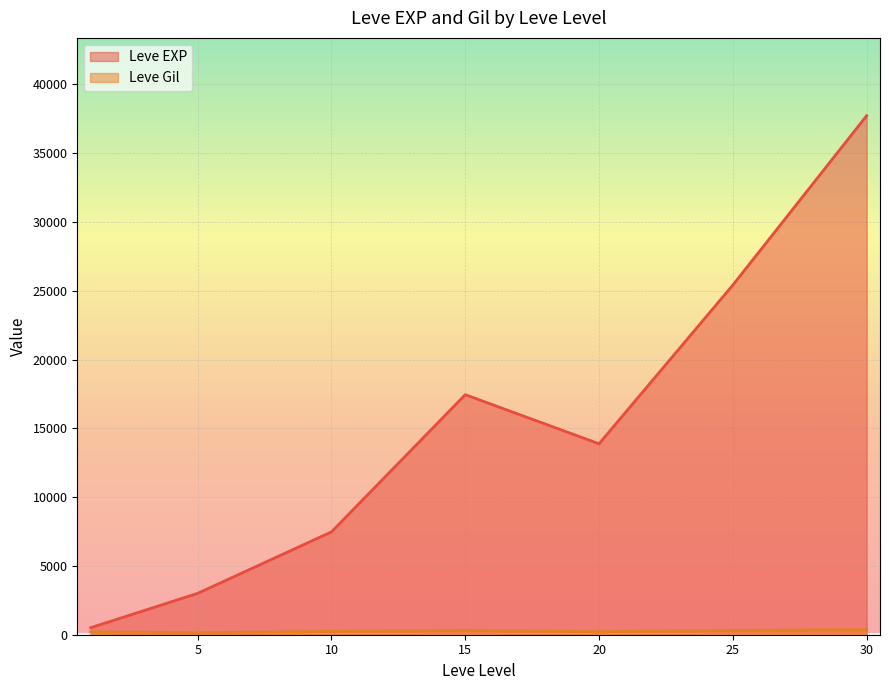

At 10, list the series in order from smallest to largest.

Leve Gil, Leve EXP